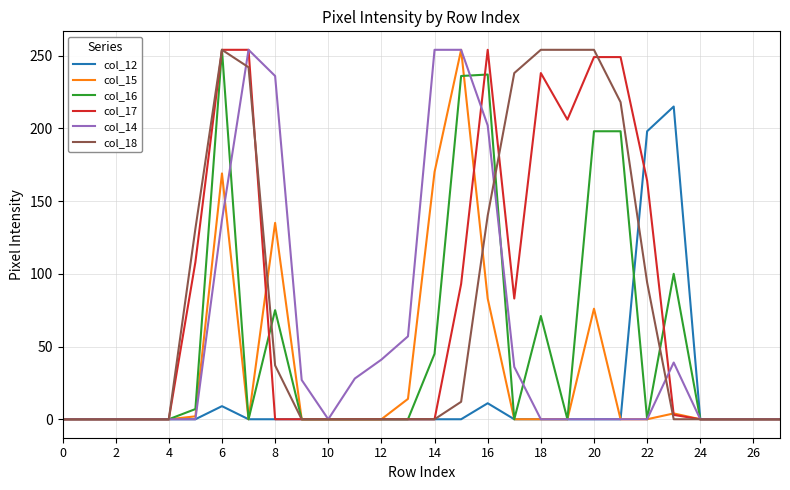

True or false: col_12 and col_17 cross at least once.

True